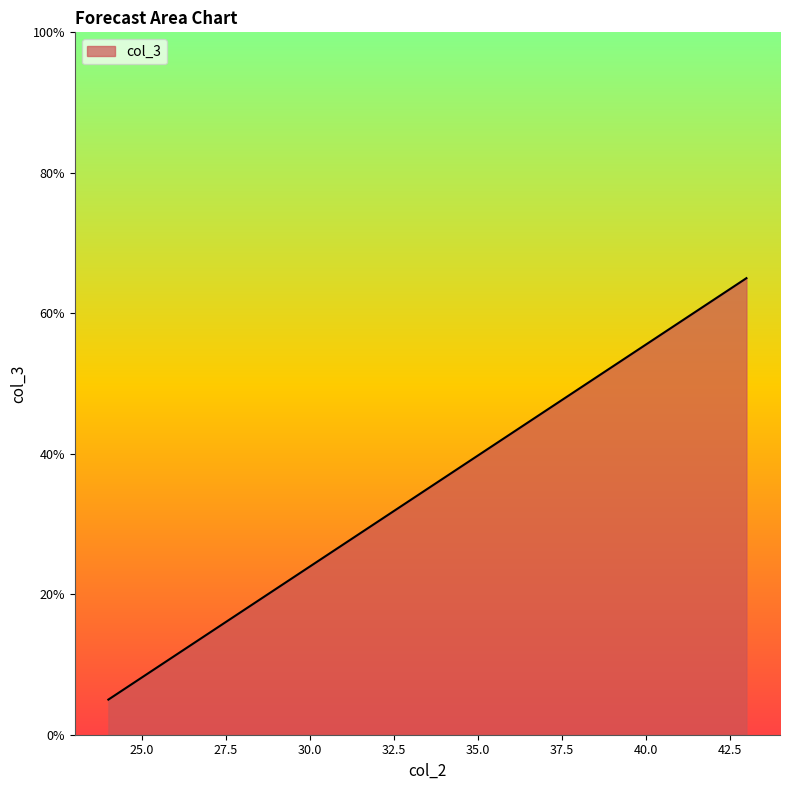

What is the difference between the maximum and minimum values?

60.0